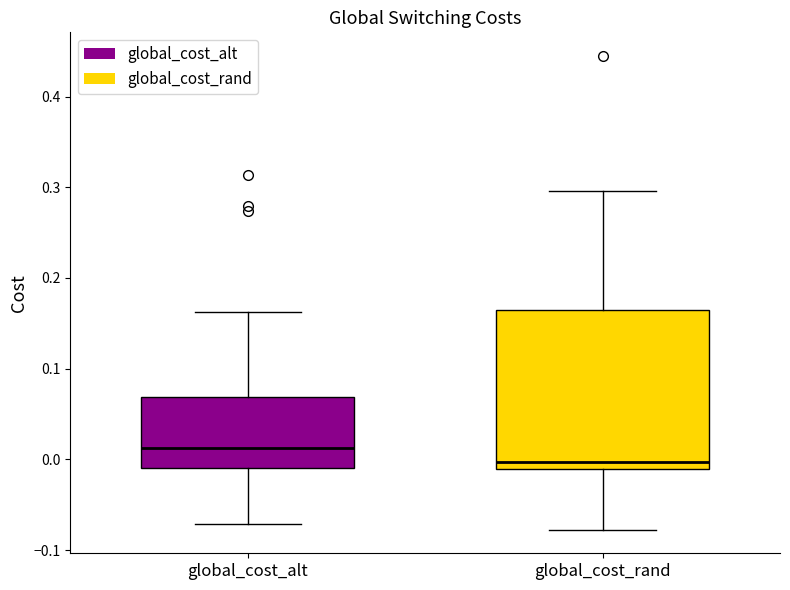

Reading left to right, read every box against the y-axis: the position of its median line, the range the box covers, and the ends of its whiskers. The values are not printed on the chart, so give them approximately, as read against the axis.

global_cost_alt: median 0.01, box -0.01 to 0.07, whiskers -0.07 to 0.16
global_cost_rand: median 0.00, box -0.01 to 0.16, whiskers -0.08 to 0.30